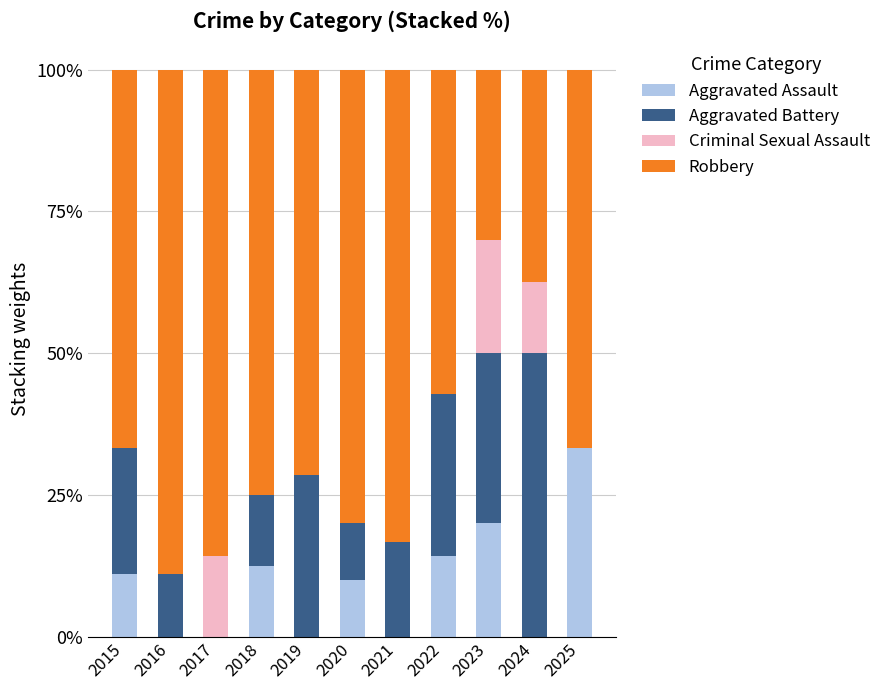

At which label does Aggravated Assault reach its peak?

2025